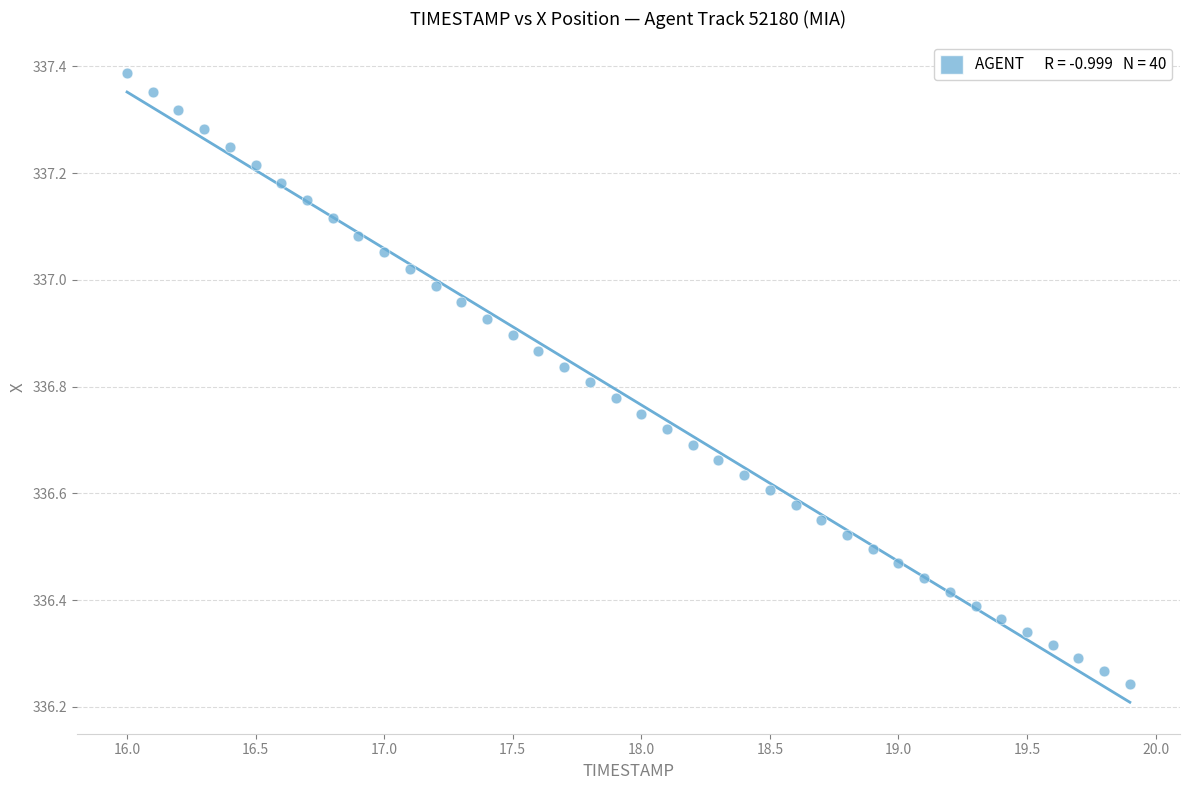

What is the range of Y values (max minus min)?

1.1